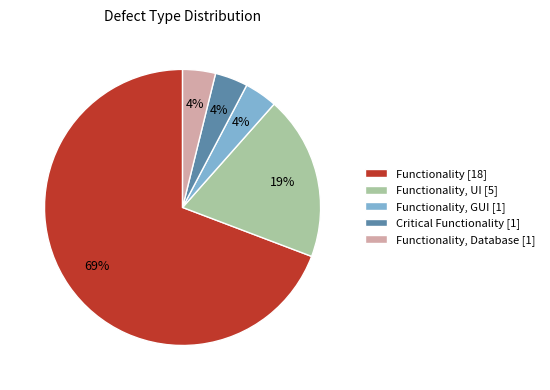

Does any single category account for the majority?

Yes